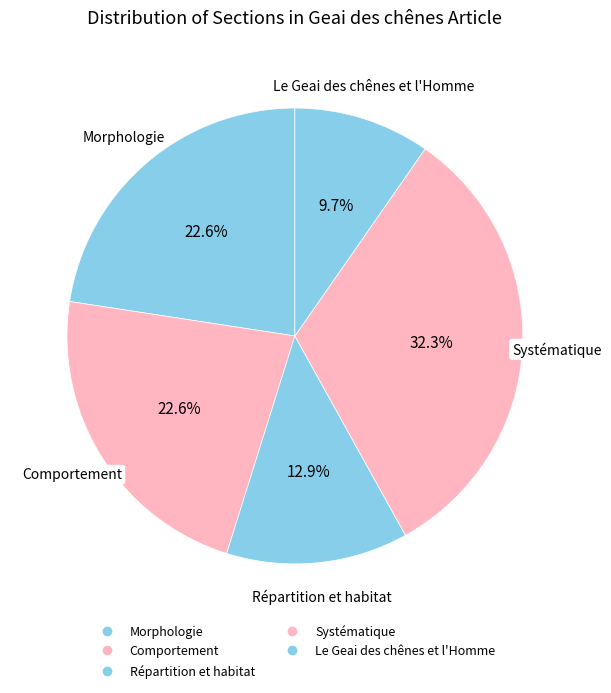

To the nearest percent, what is the average slice percentage?

20%